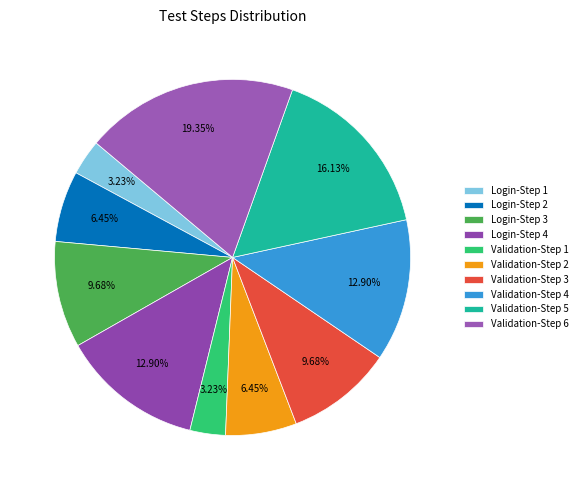

To the nearest percent, what percentage of the pie is Validation-Step 3?

10%